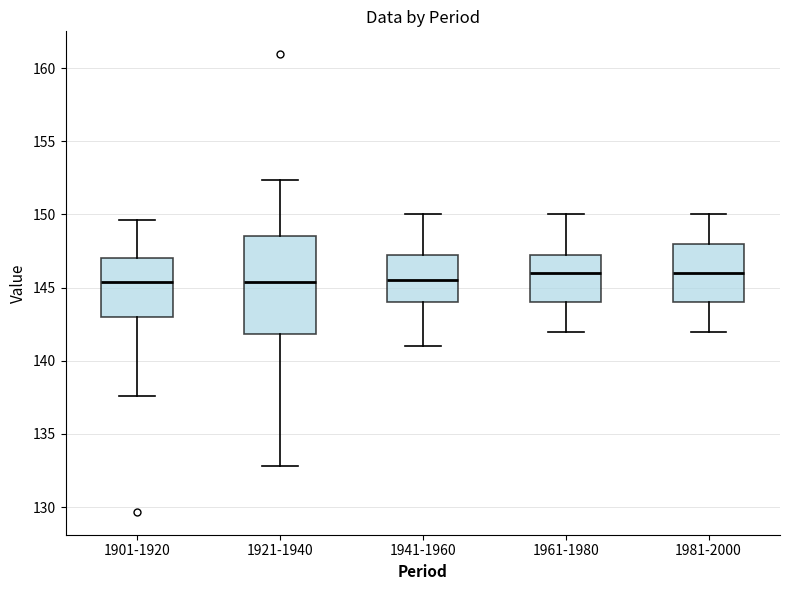

Where does the upper whisker of the box for 1961-1980 end on the y-axis? The values are not printed on the chart, so give them approximately, as read against the axis.

150.0